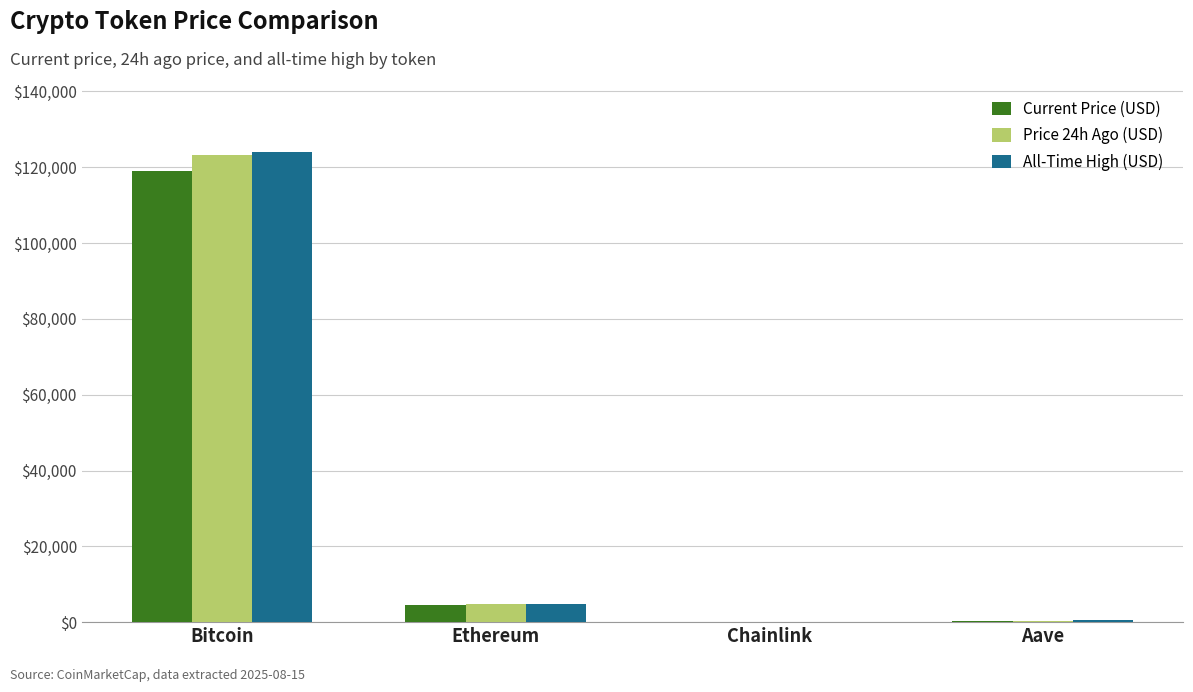

What is the sum of the Price 24h Ago (USD) values at Ethereum and Bitcoin?

128074.5